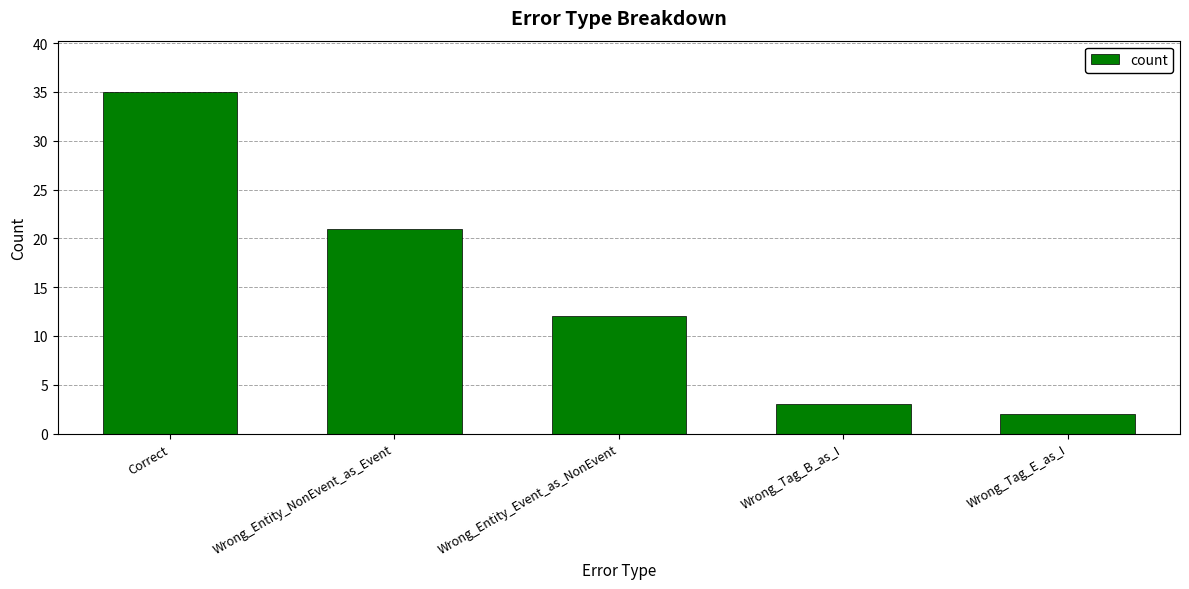

Does the chart contain stacked bars?

No